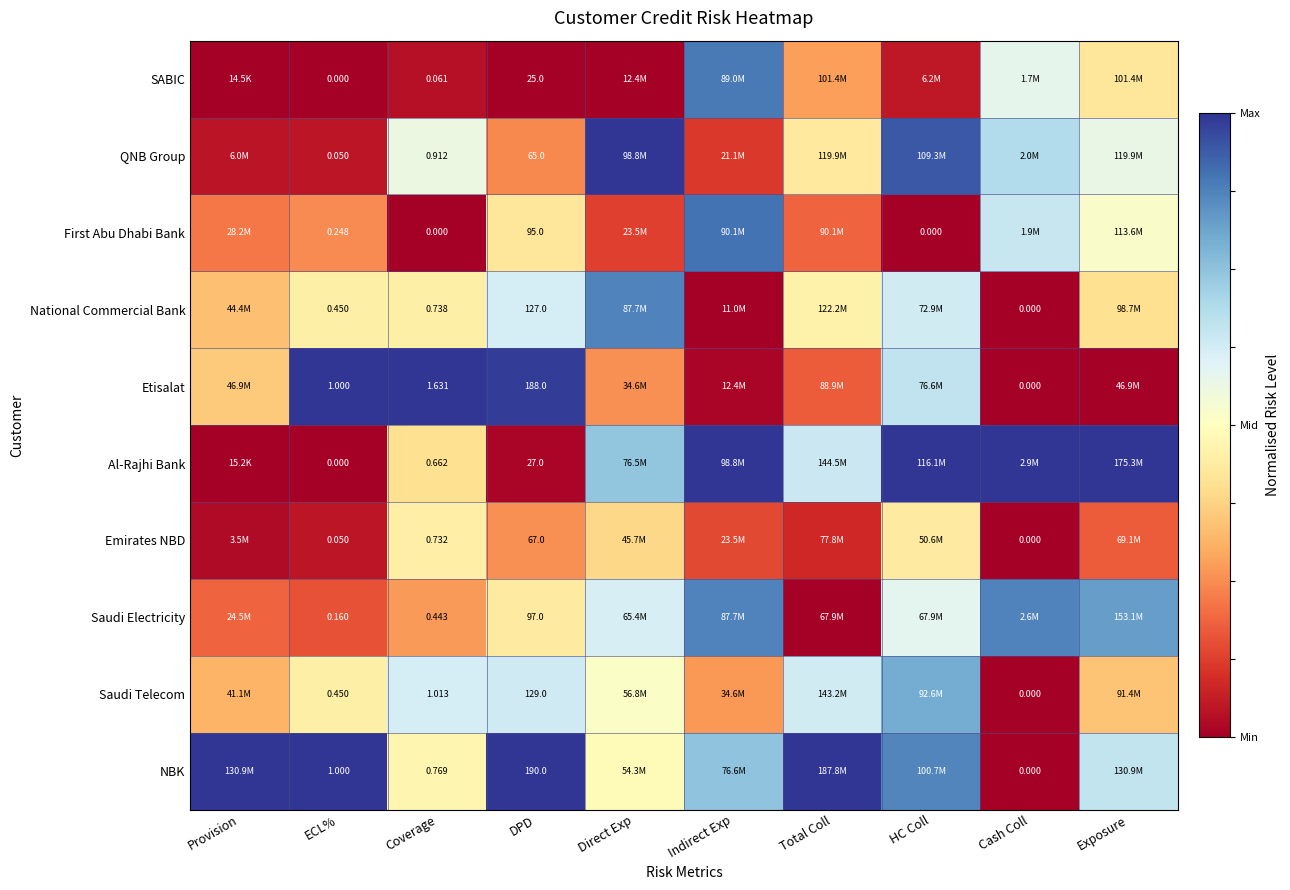

The National Commercial Bank series shows 0.0 at Cash Coll. True or false?

True